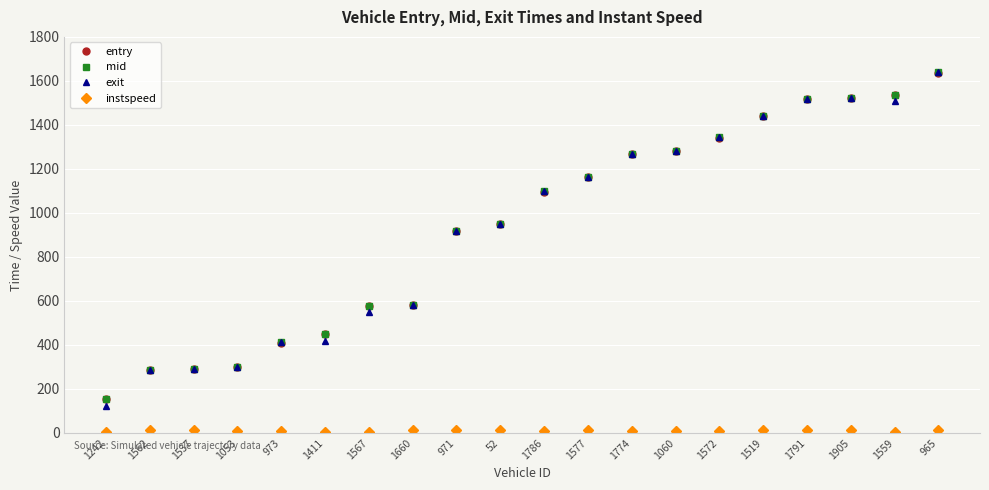

How many data points in mid are less than 1098?

10